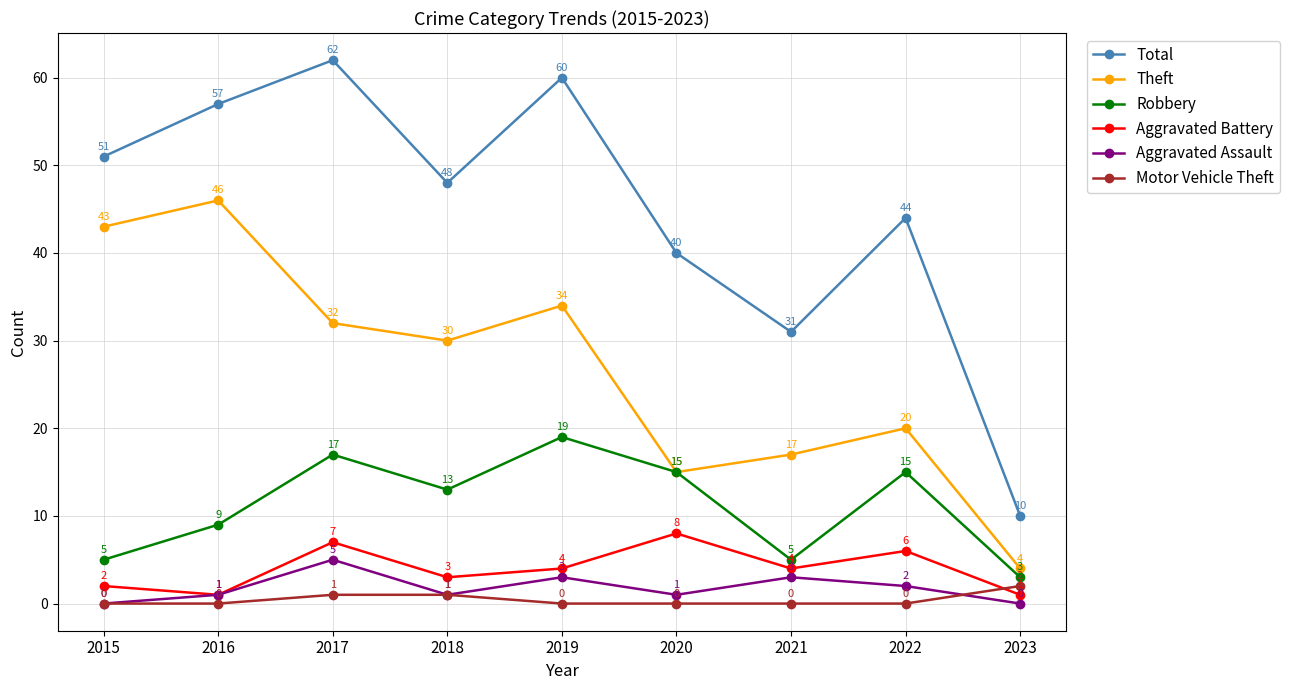

Count the Robbery values in the range 5 to 15.

6